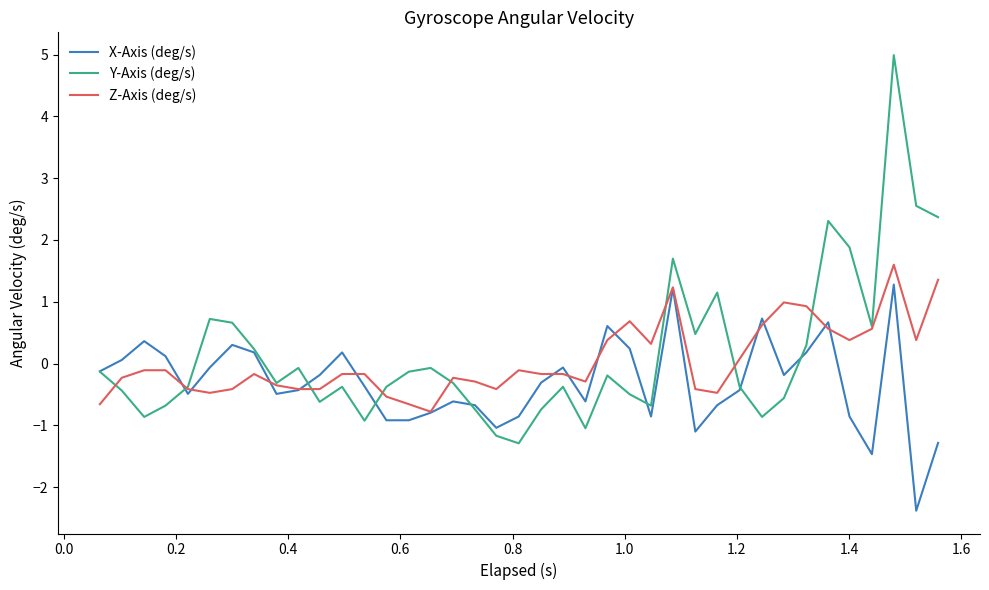

What is the smallest value displayed?

-2.4